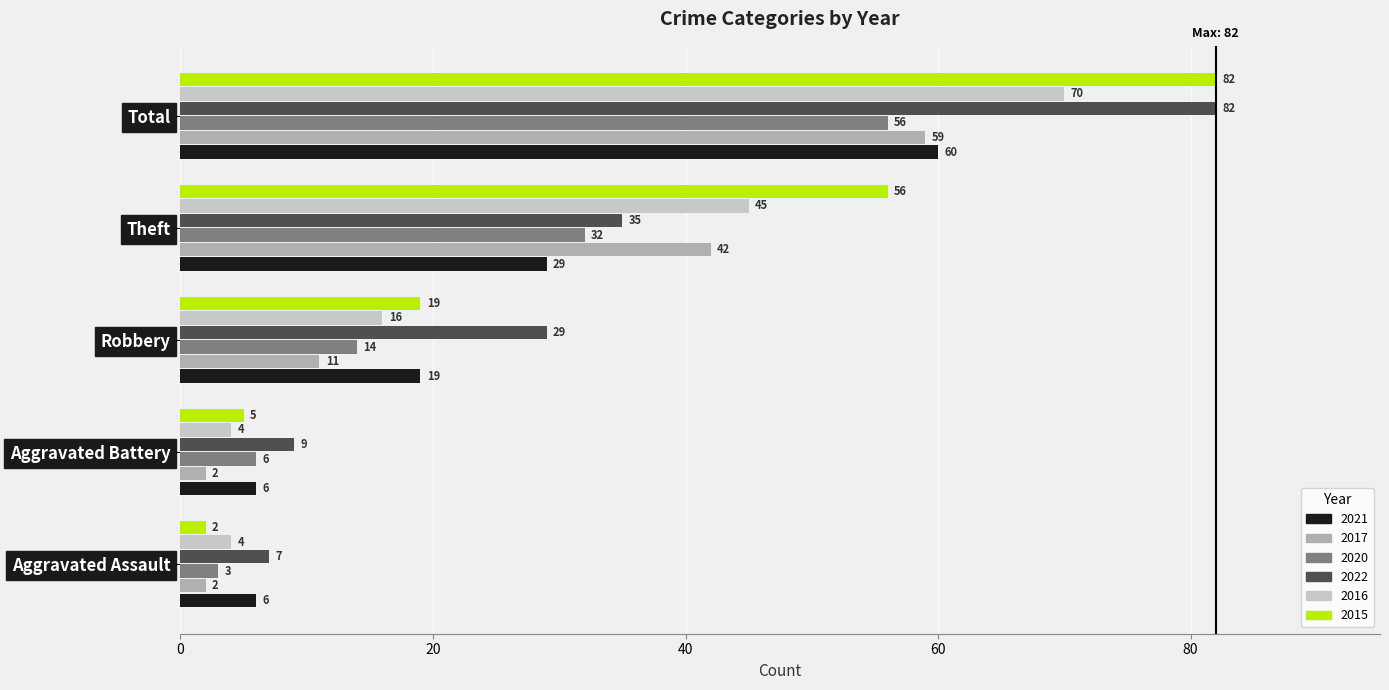

True or false: 2016 has a value of 70 at Total.

True